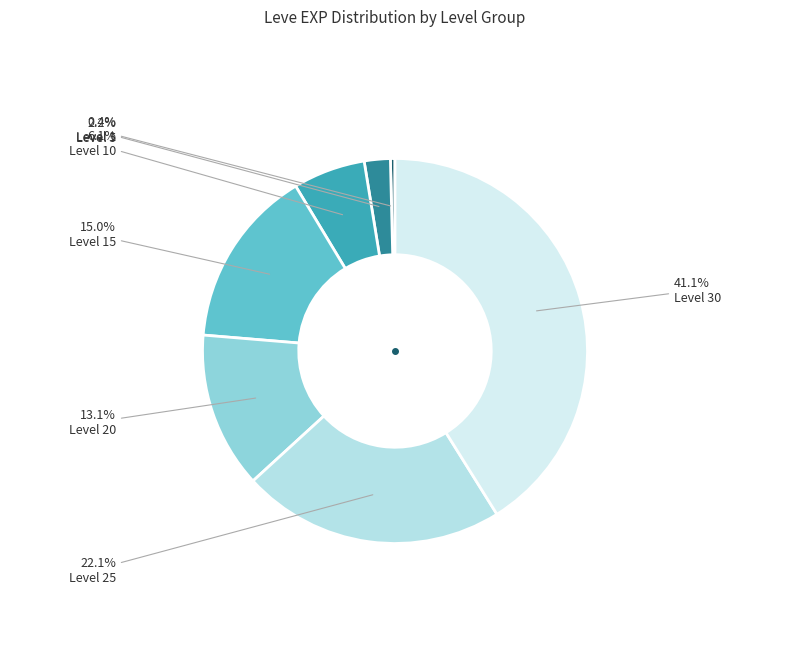

Count the number of slices in the pie.

7